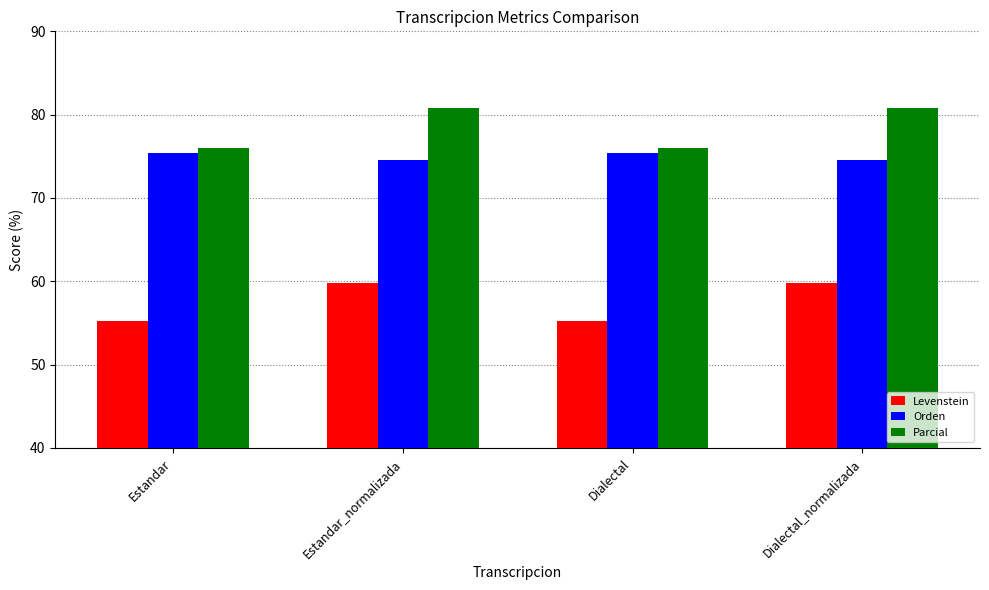

Where does the Levenstein series first go above 59?

Estandar_normalizada